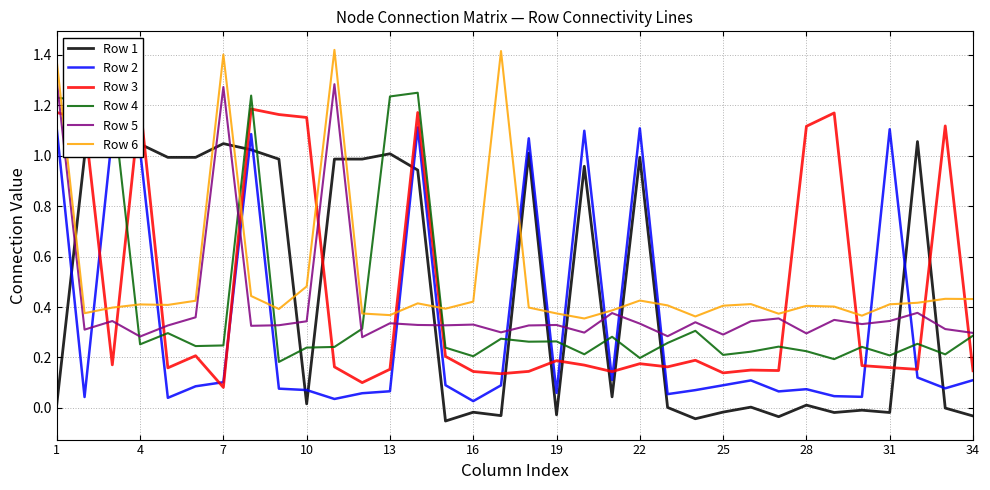

True or false: Row 5 has a value of 1.9 at 1.

False